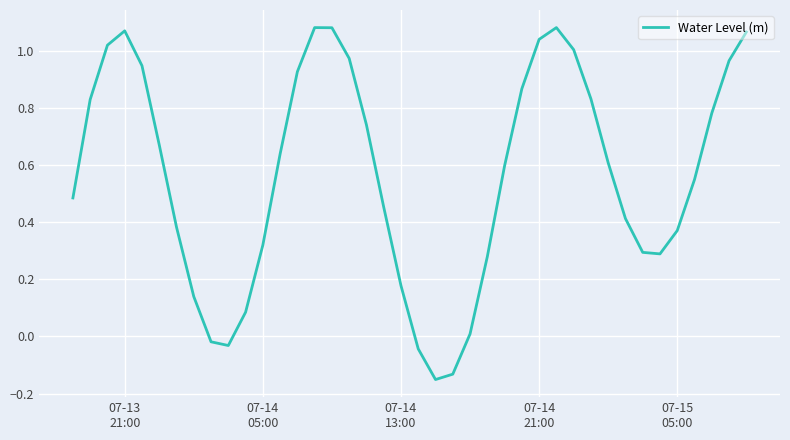

How many positive values are there?

35